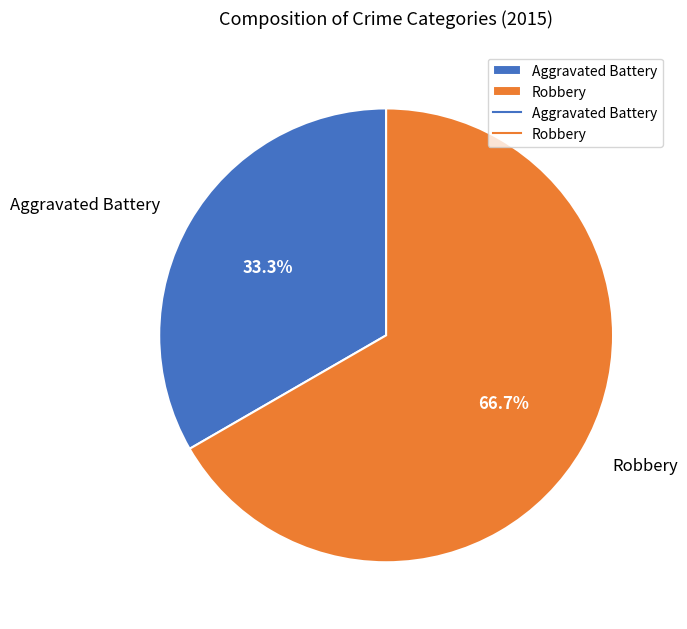

Between Robbery and Aggravated Battery, which is larger?

Robbery